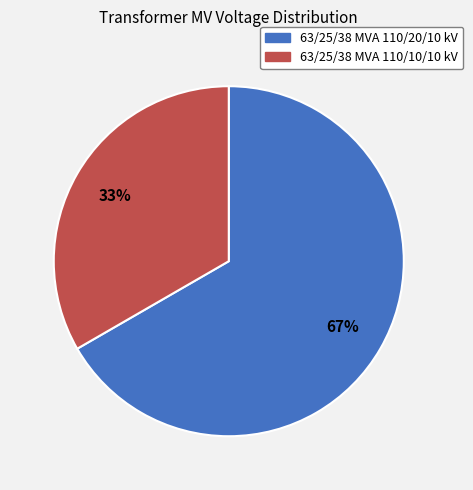

Does 63/25/38 MVA 110/20/10 kV represent more than half of the total?

Yes